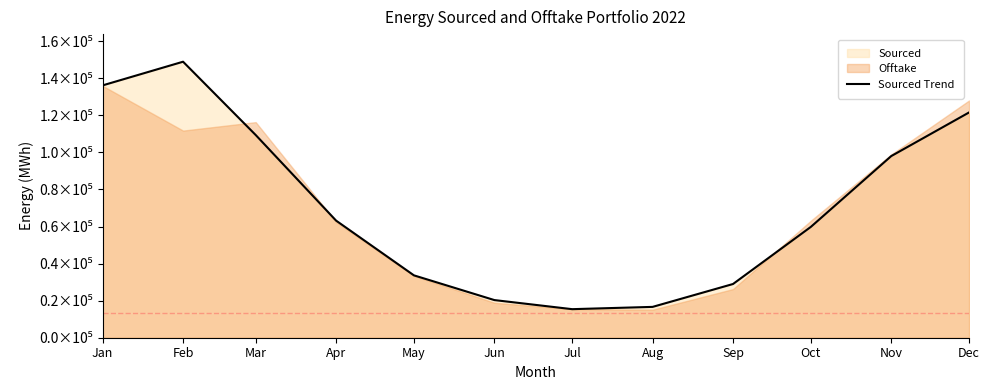

Which has a higher value, Mar or Jun?

Mar